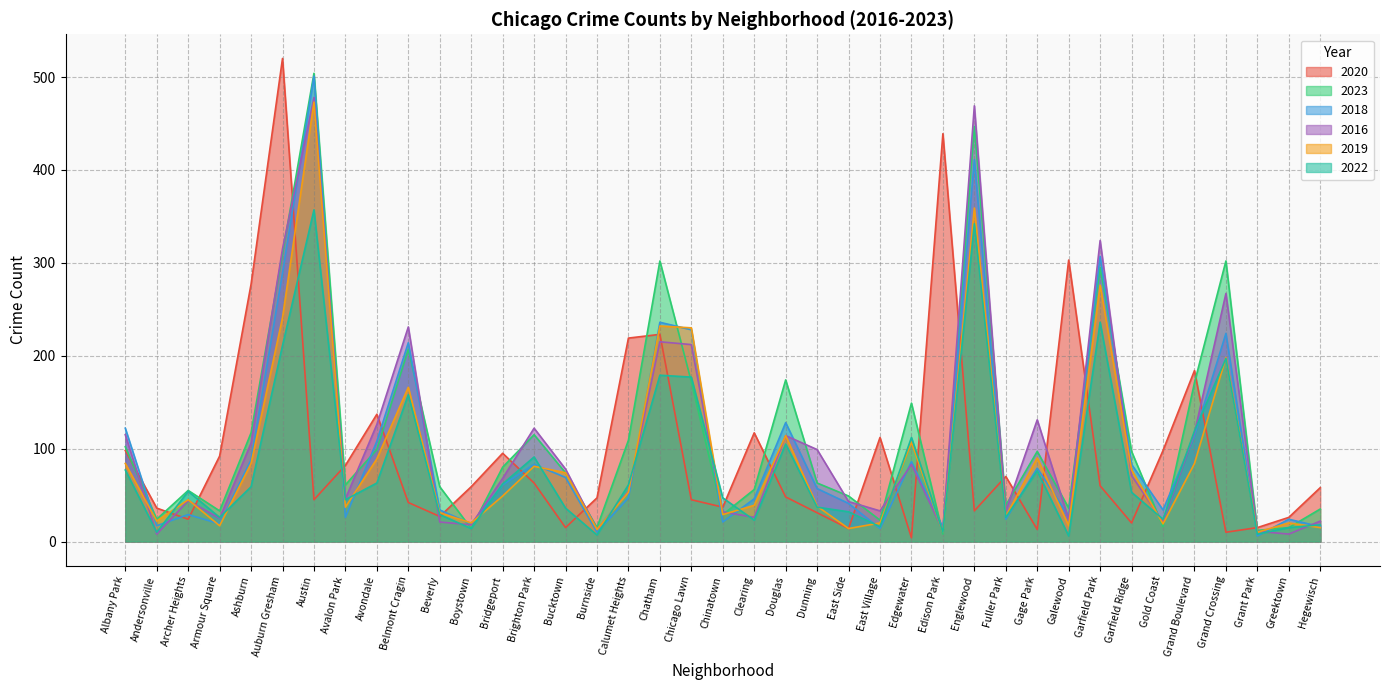

What is the difference between the highest and lowest values at Gold Coast?

82